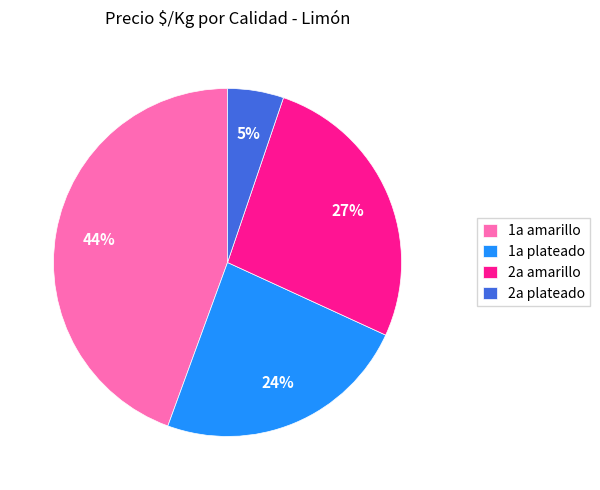

Which category has the smallest portion of the pie?

2a plateado